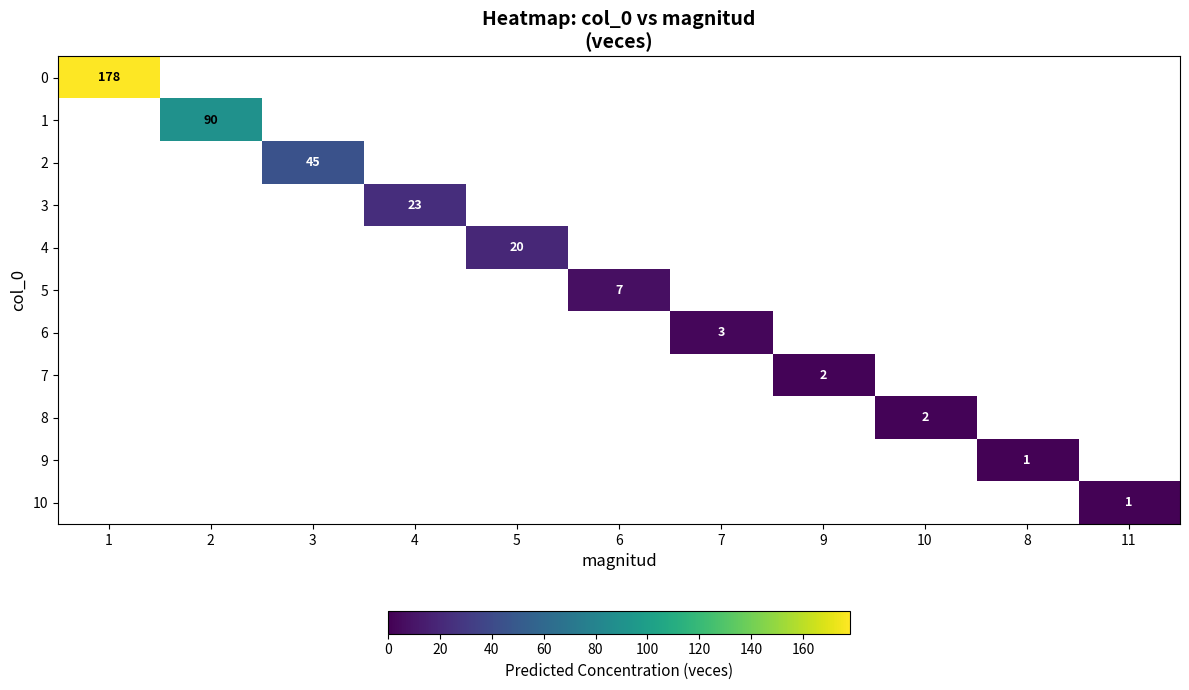

What is the sum of all 3 values?

23